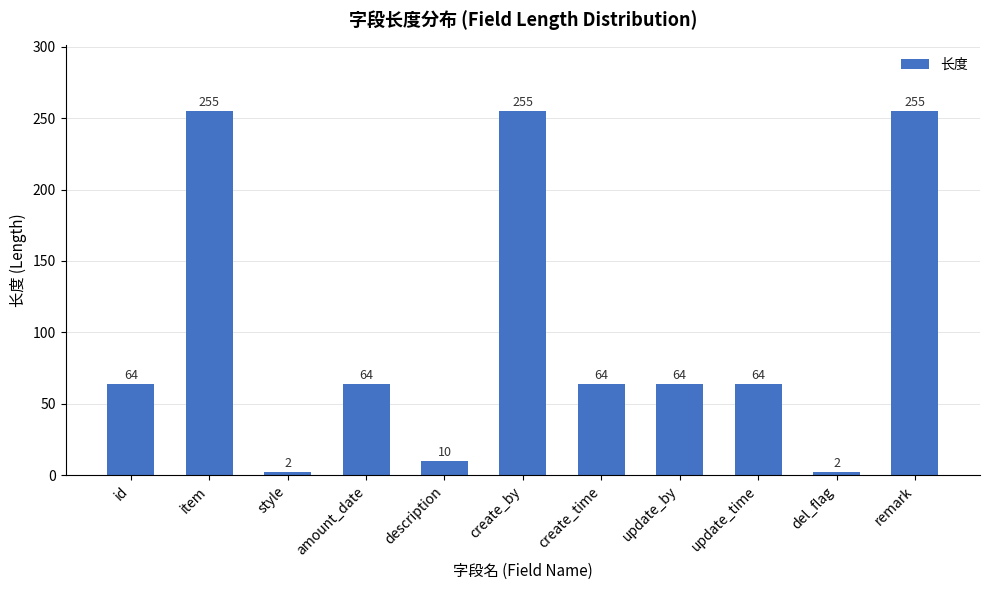

What is the average value?

100